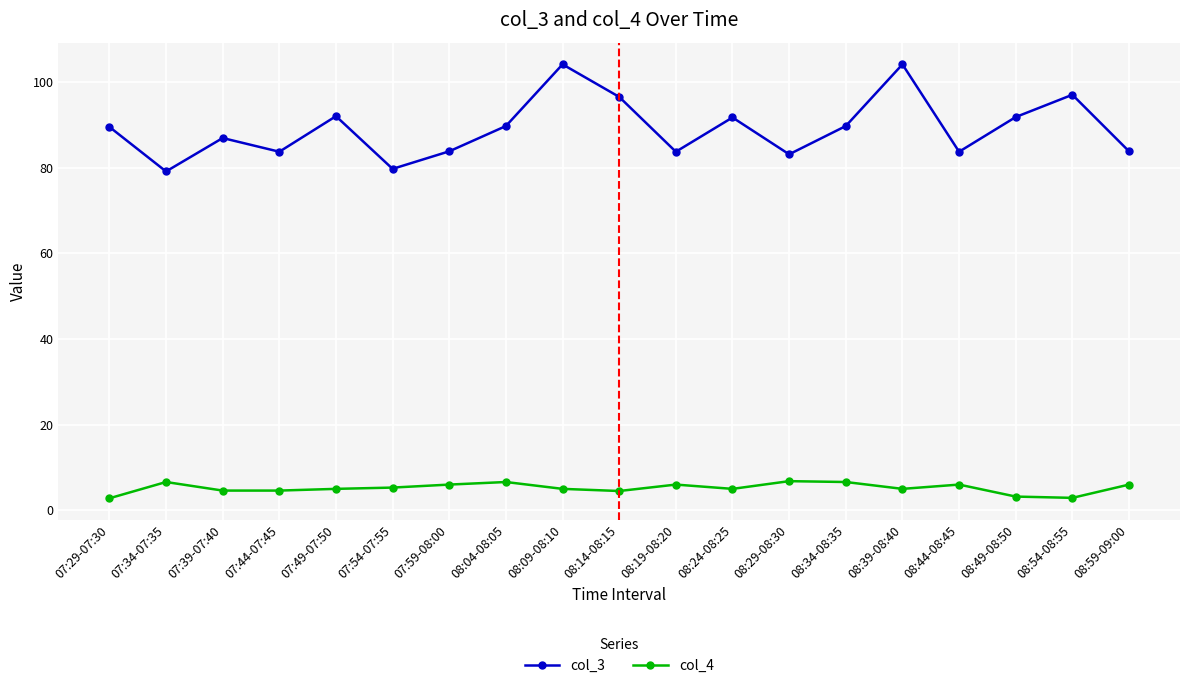

What is the maximum value for col_4?

6.8